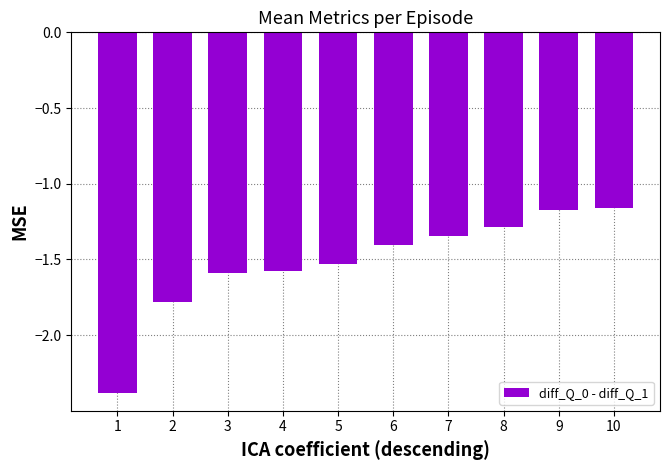

What is the smallest value displayed?

-2.4